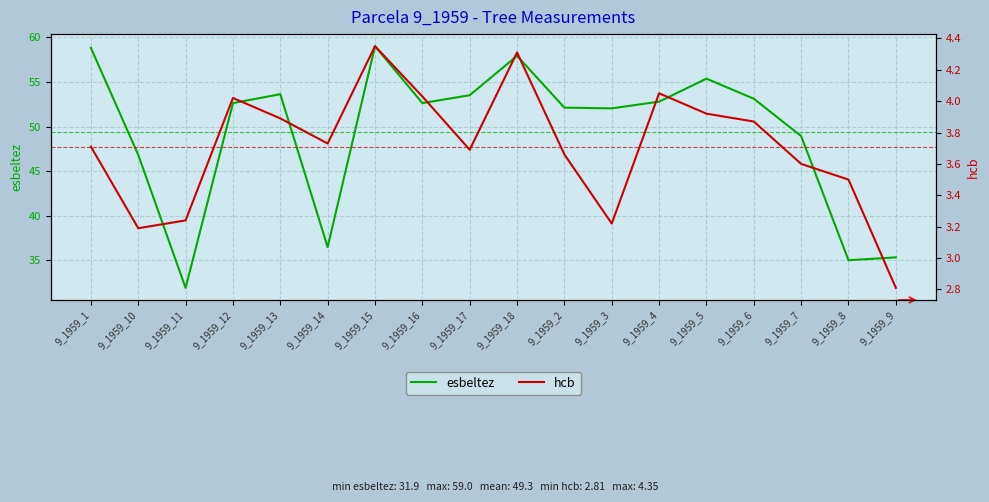

The esbeltez series shows 53.6 at 9_1959_13. True or false?

True